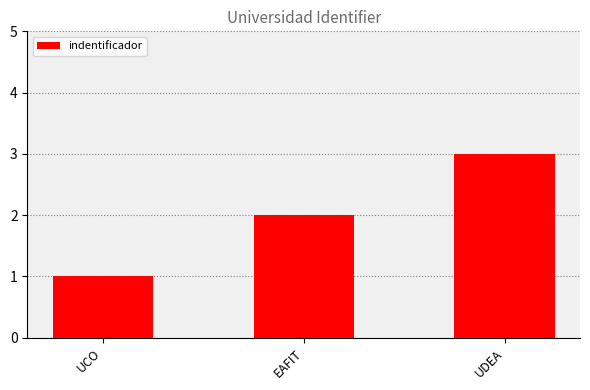

Reading left to right, list all the values displayed in this chart.

UCO=1	EAFIT=2	UDEA=3